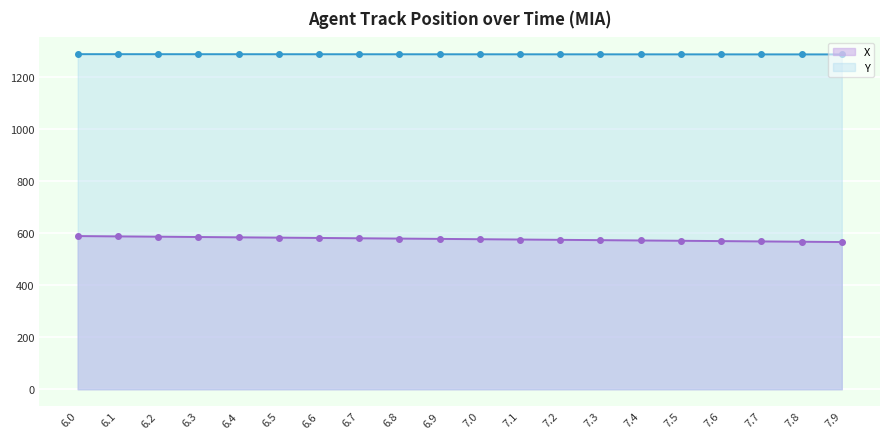

At how many categories does at least one series exceed 1059?

20